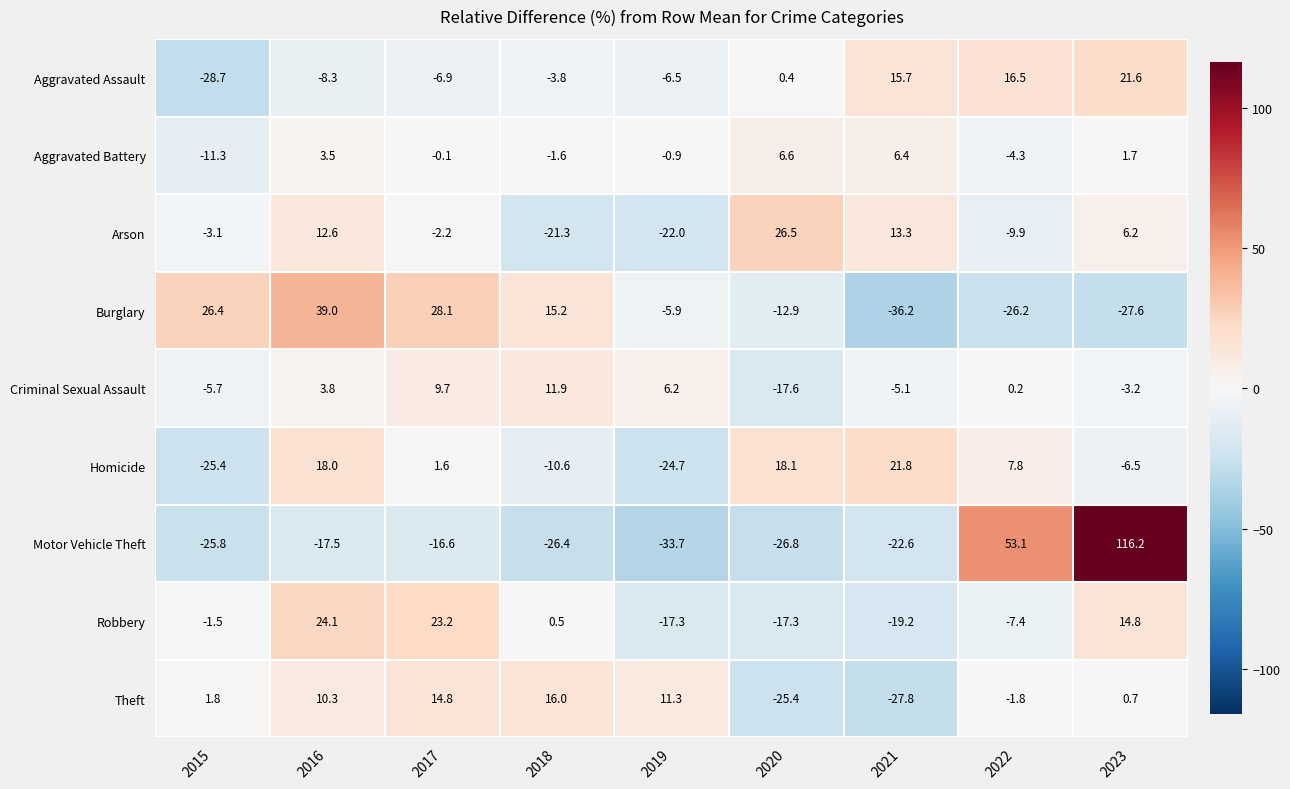

List the labels in order of Aggravated Battery value, largest first.

2020, 2021, 2016, 2023, 2017, 2019, 2018, 2022, 2015